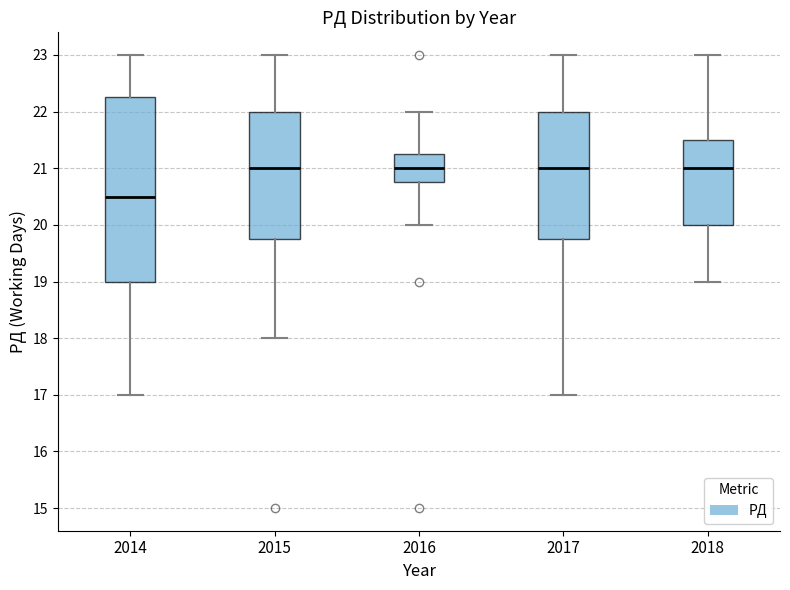

Comparing the boxes themselves (not the whiskers), which one is the tallest?

2014